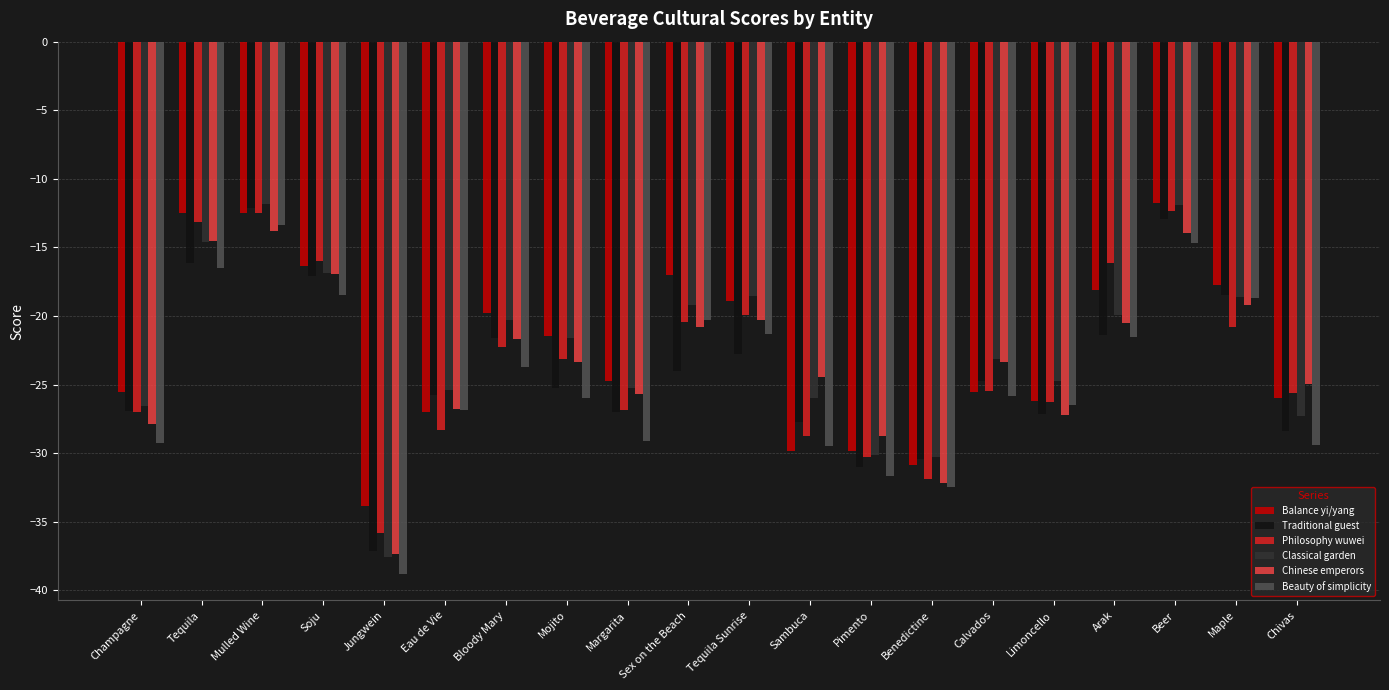

What is the label of the 2nd bar from the right?

Maple